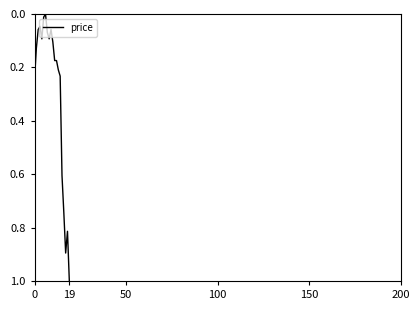

What is the average value?

0.3